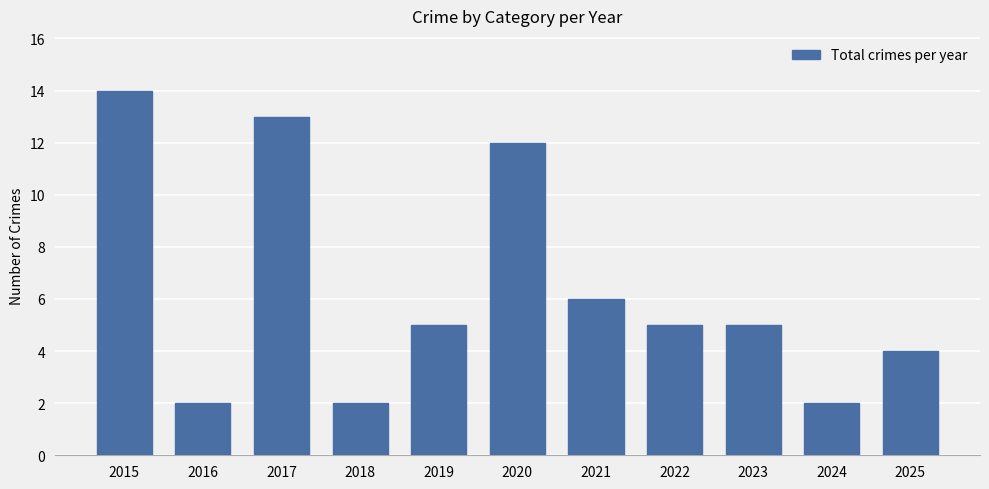

What is the value of the 1st bar from the left?

14